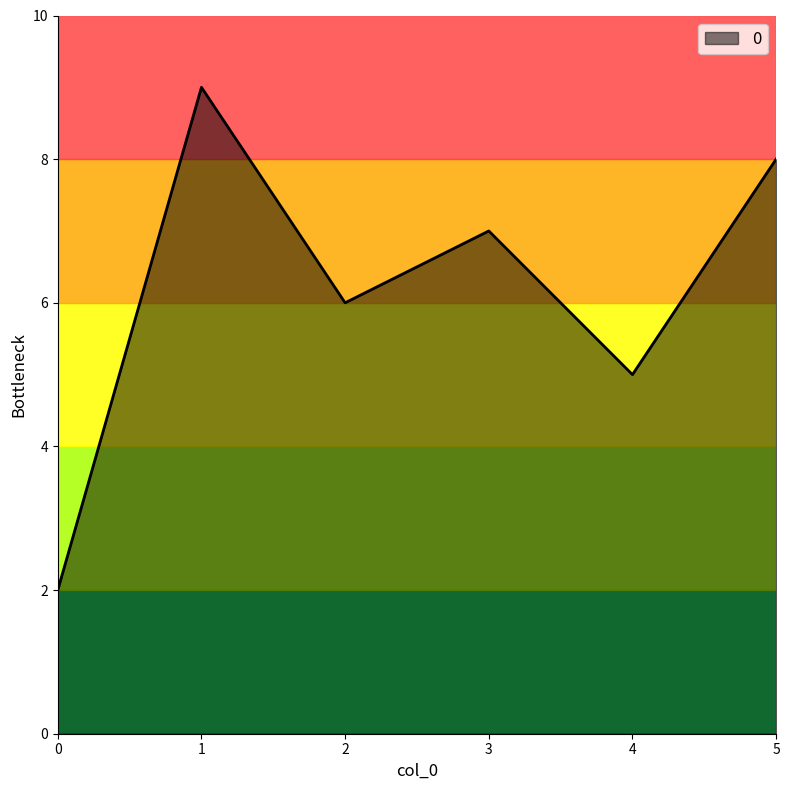

What is the change in value from 1 to 5?

-1